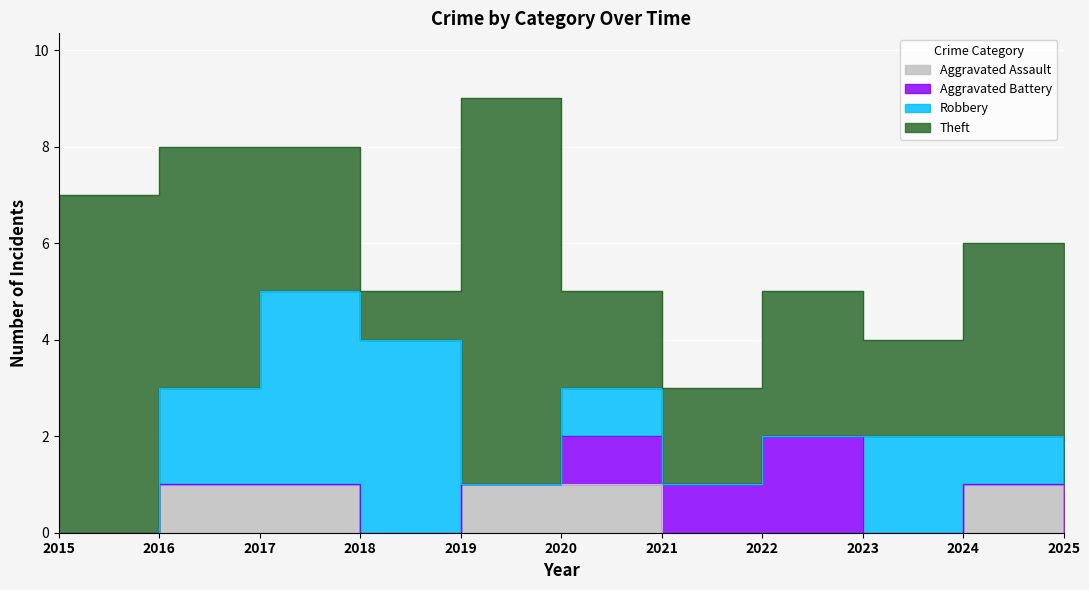

Where is Aggravated Battery nearest to the value 1?

2020